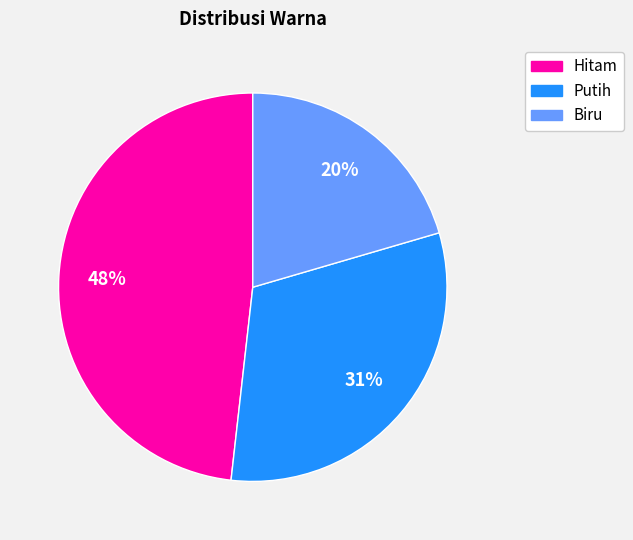

To the nearest percent, what is the average slice percentage?

33%